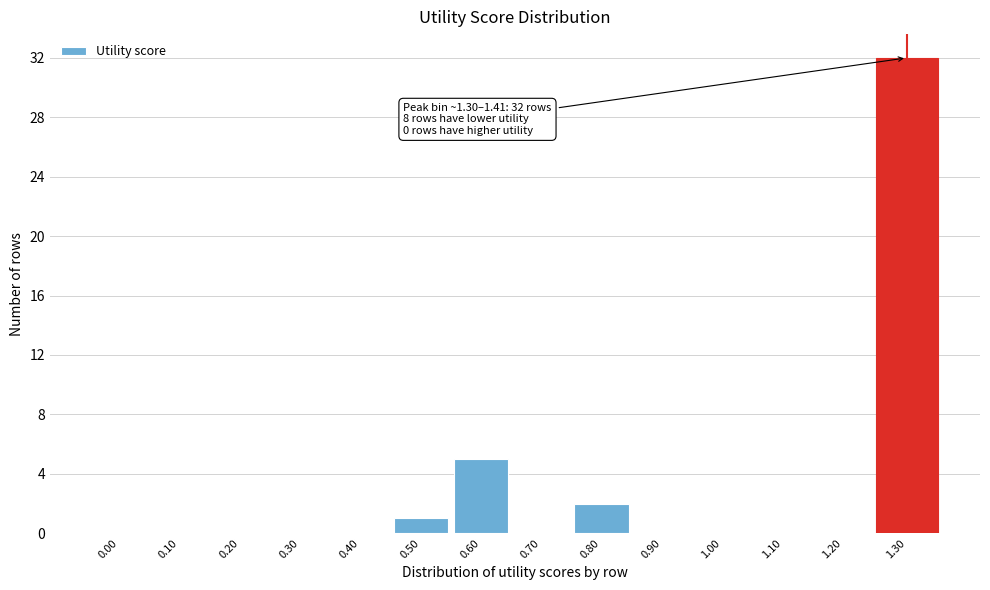

Reading right to left, list all the values displayed in this chart.

1.30=32	1.20=0	1.10=0	1.00=0	0.90=0	0.80=2	0.70=0	0.60=5	0.50=1	0.40=0	0.30=0	0.20=0	0.10=0	0.00=0